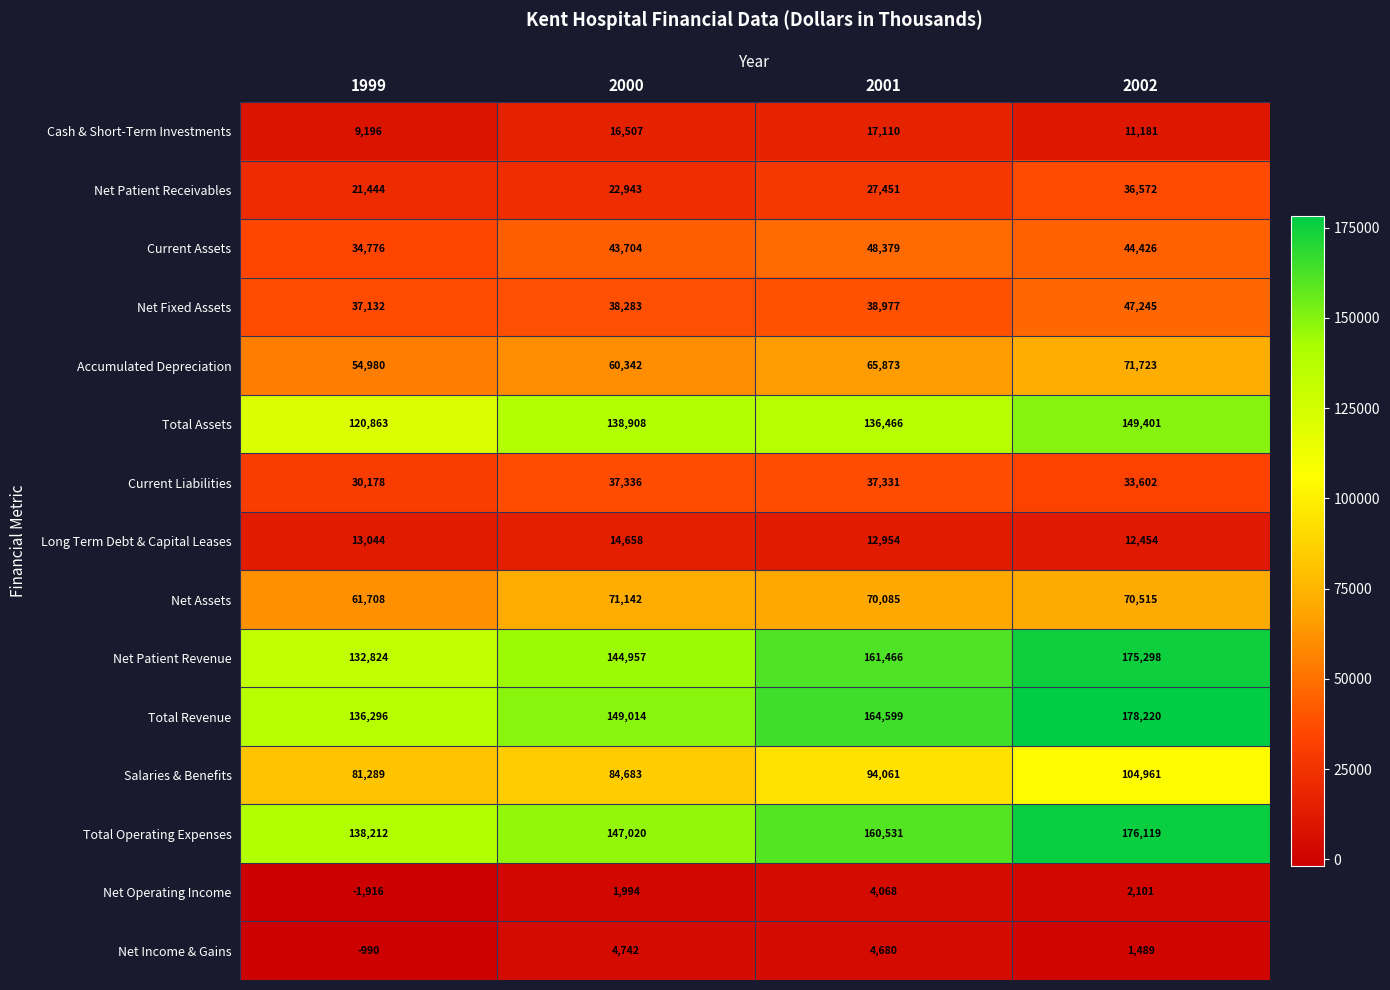

Is it true that Current Liabilities equals 18324 at 2000?

False